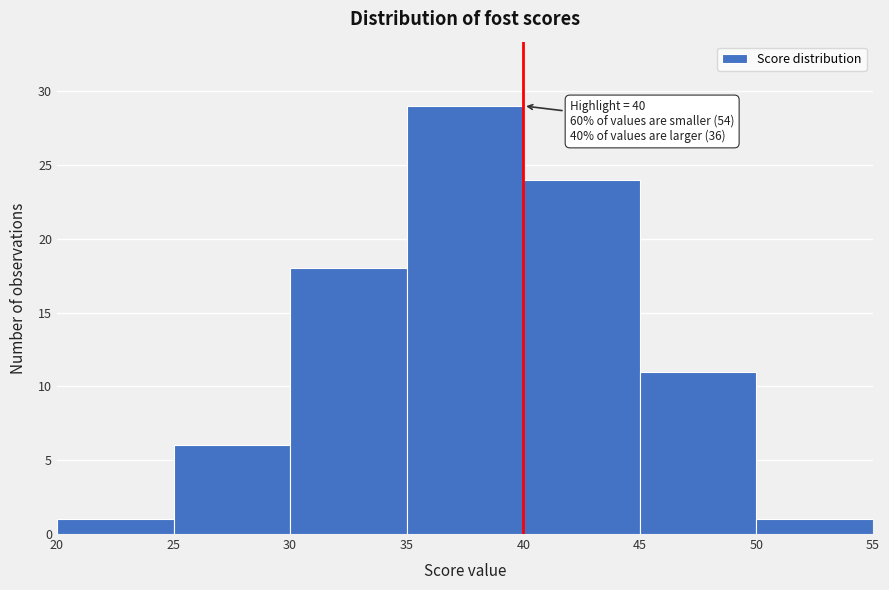

Over which range of the x-axis is the bar tallest?

35 to 40